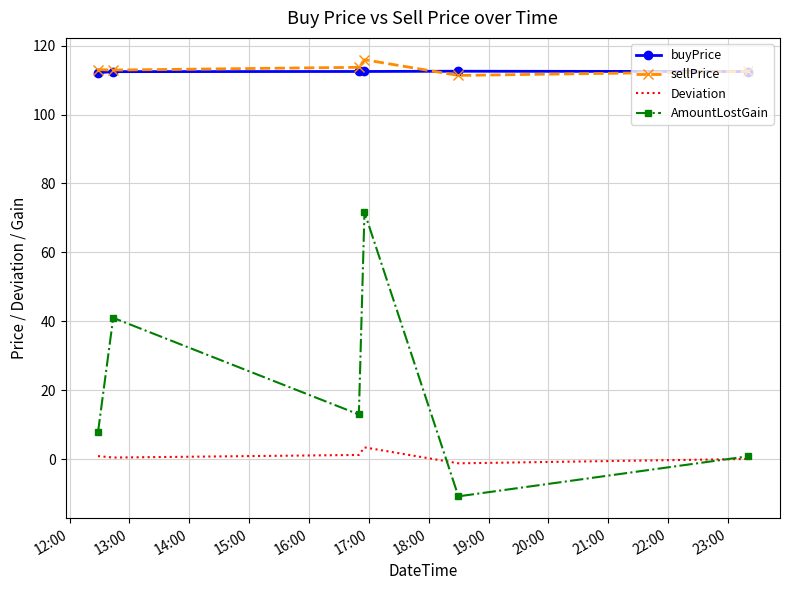

What is the highest value of the buyPrice series?

112.6